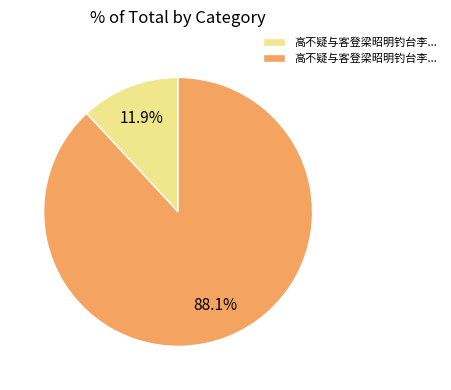

Does any single category account for the majority?

Yes